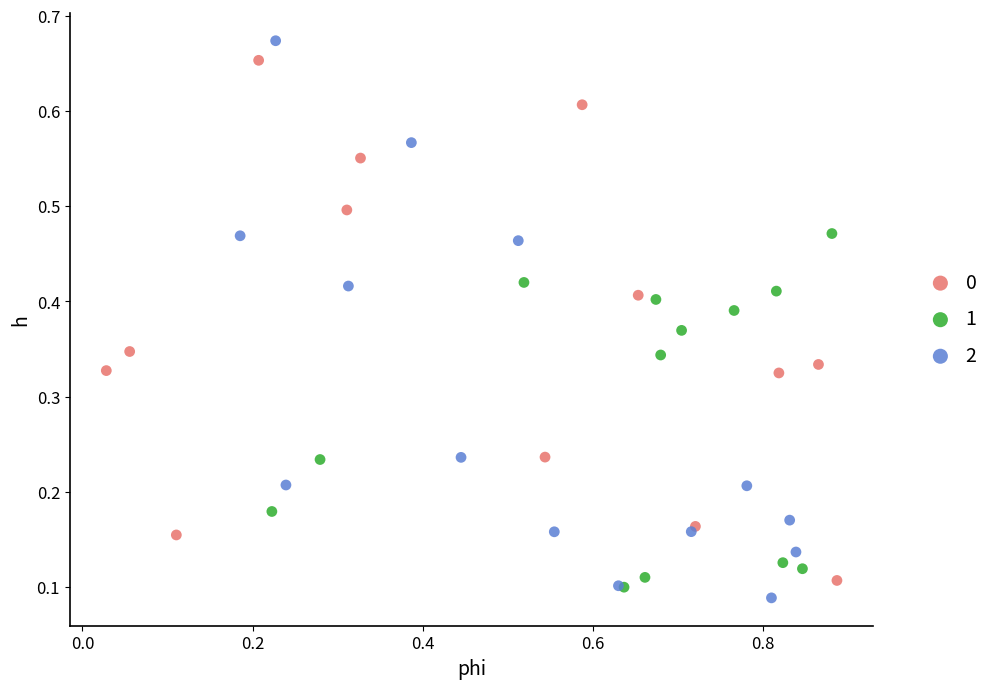

Which series has the largest Y range (max minus min)?

2